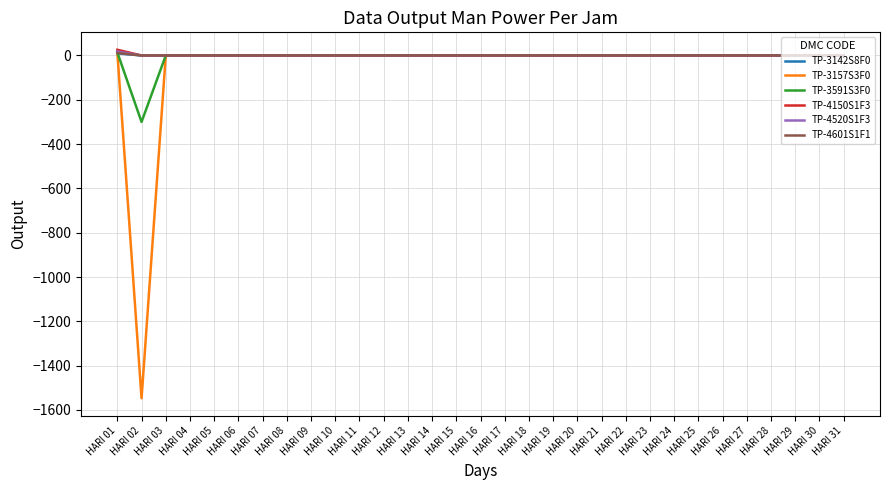

What is the minimum value for TP-3591S3F0?

-300.0